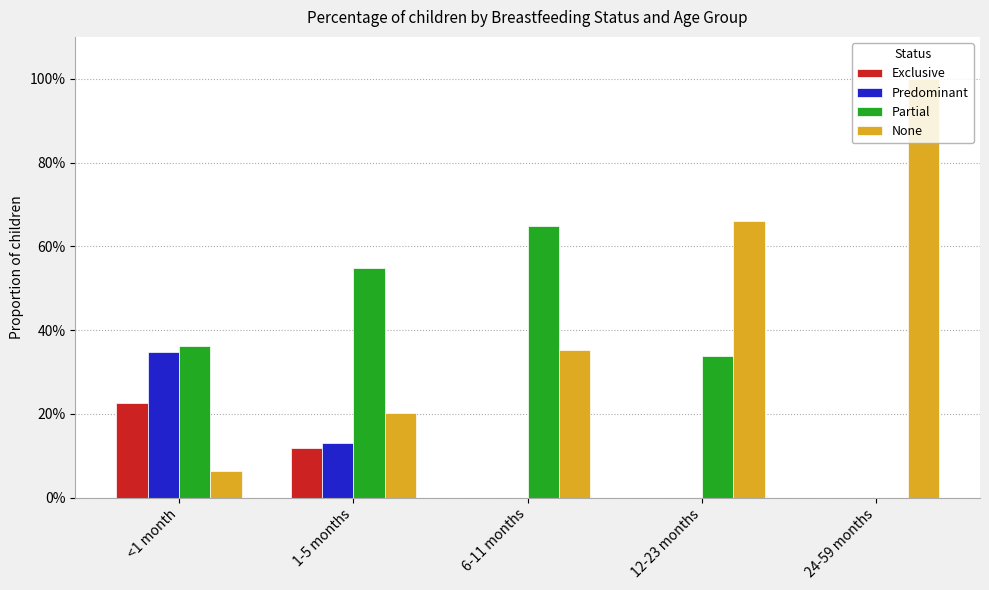

Which label corresponds to the largest value in the chart?

24-59 months